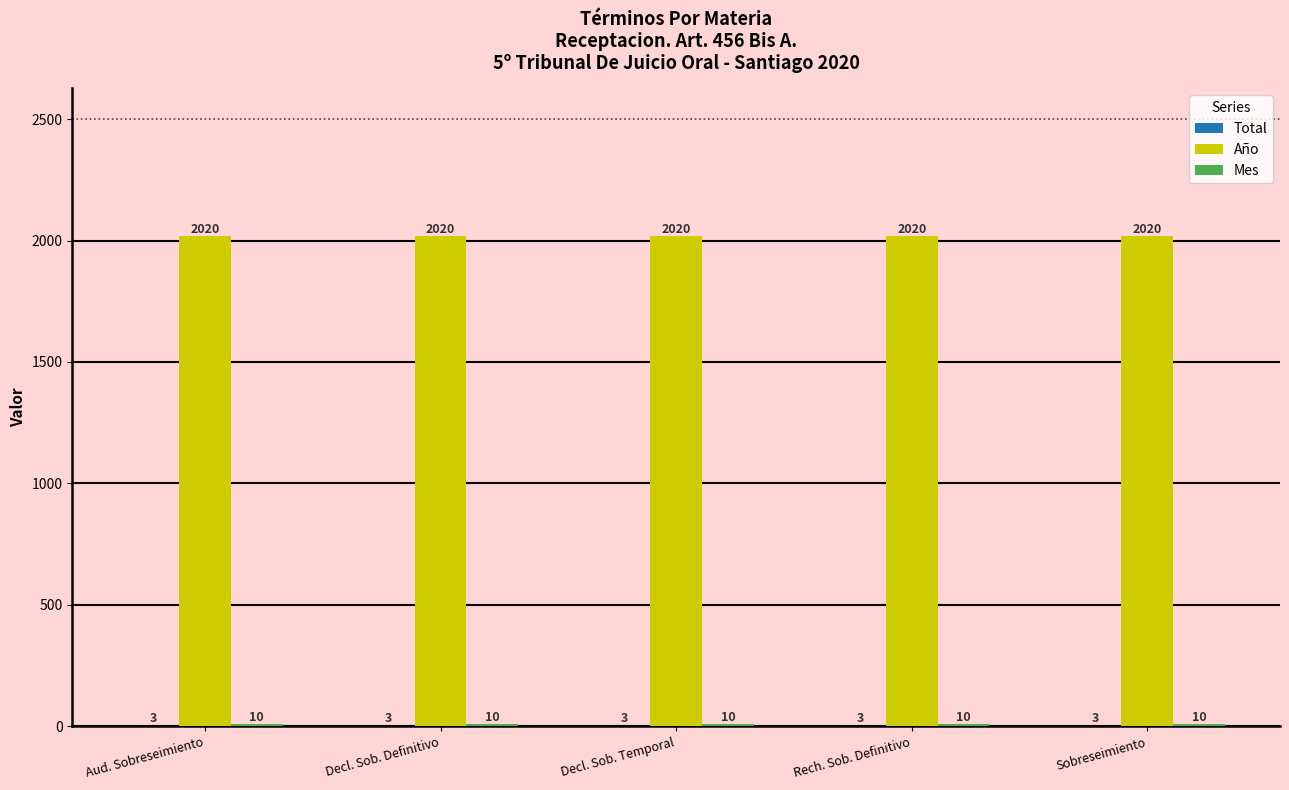

Is it true that Año equals 2020 at Rech. Sob. Definitivo?

True